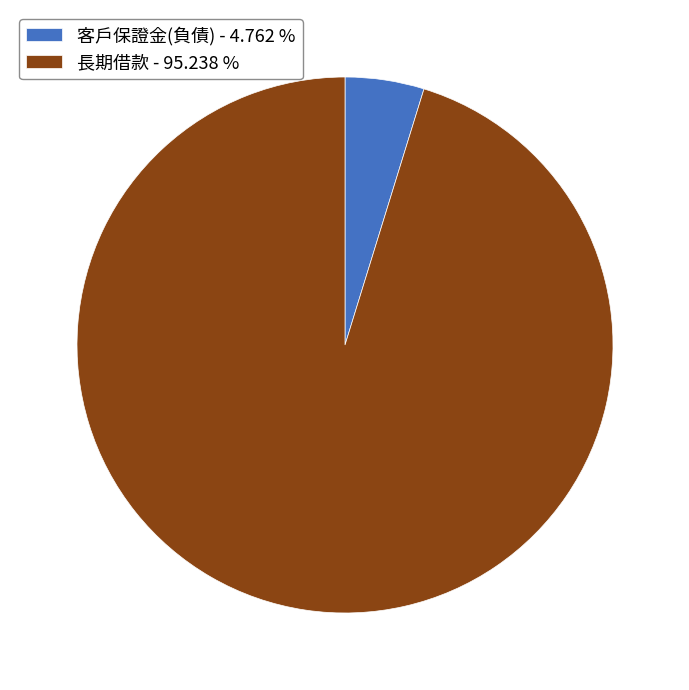

Count the number of slices in the pie.

2